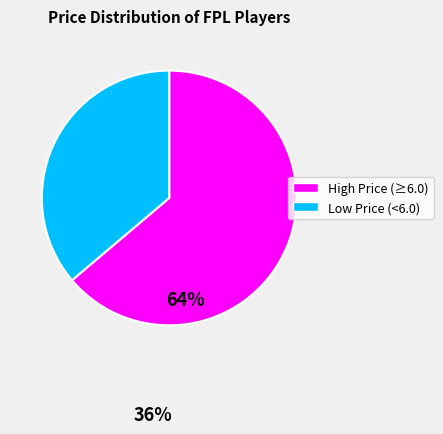

Does any single category account for the majority?

Yes